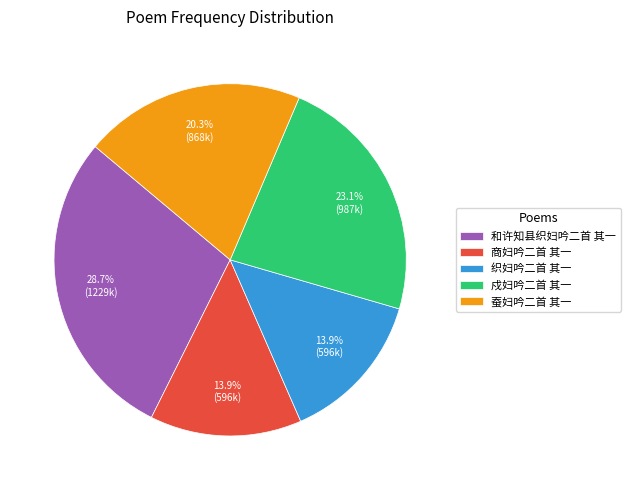

Is there a majority slice in this chart?

No